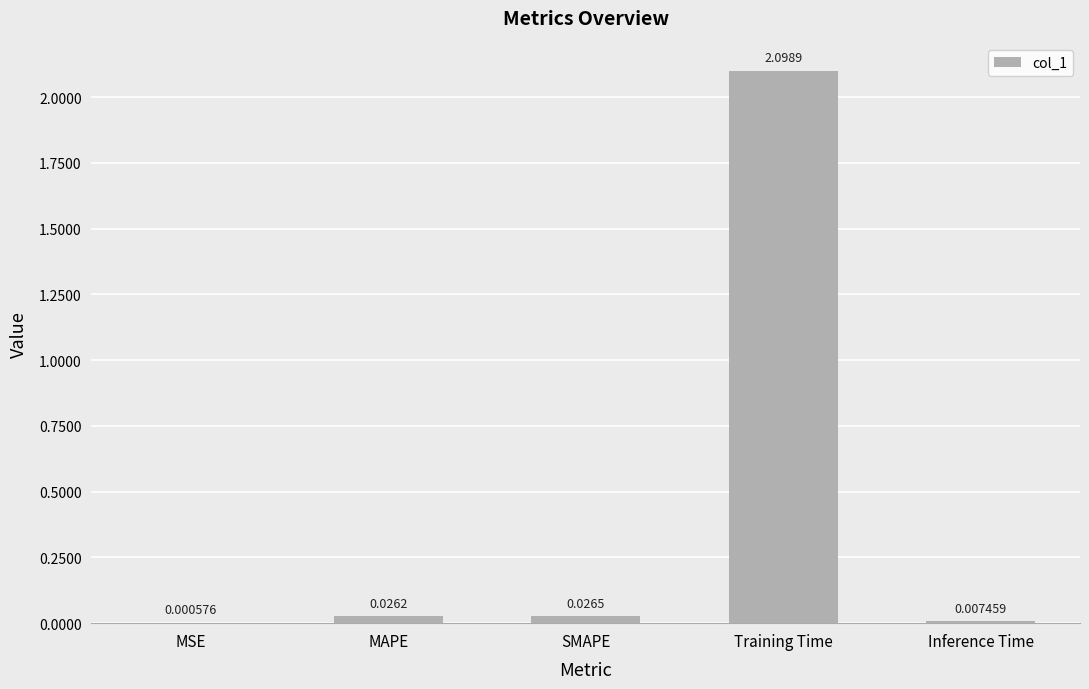

What is the average value?

0.4